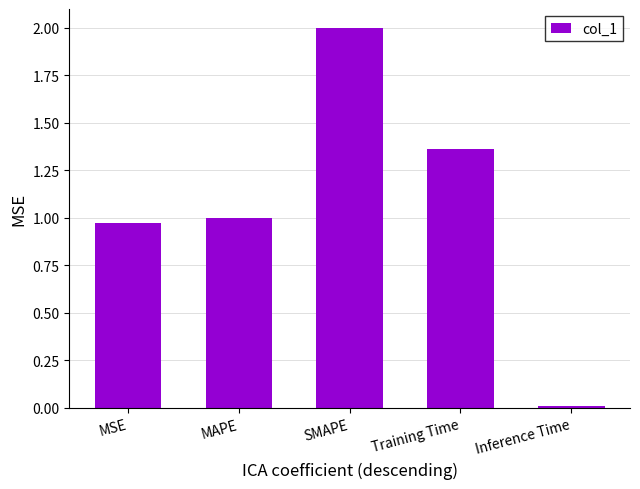

List the labels in order of value, largest first.

SMAPE, Training Time, MAPE, MSE, Inference Time